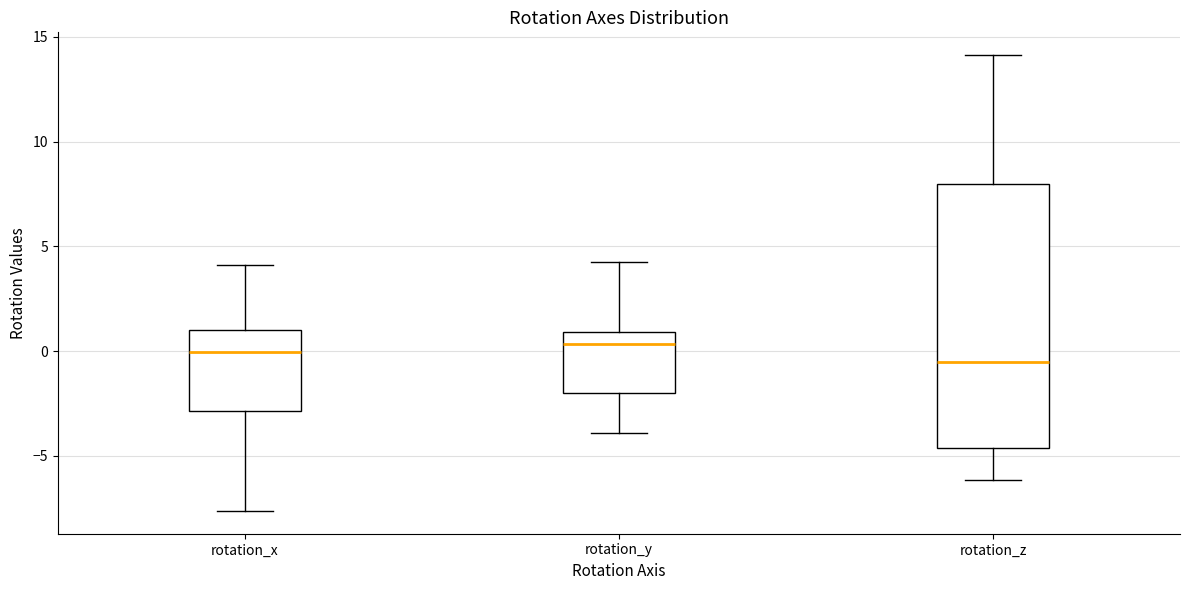

Reading left to right, transcribe this box plot: for each box, give where its median line is, the range the box spans, and where its two whiskers end, as read against the y-axis. The values are not printed on the chart, so give them approximately, as read against the axis.

rotation_x: median 0.0, box -3.0 to 1.0, whiskers -7.5 to 4.0
rotation_y: median 0.5, box -2.0 to 1.0, whiskers -4.0 to 4.0
rotation_z: median -0.5, box -4.5 to 8.0, whiskers -6.0 to 14.0